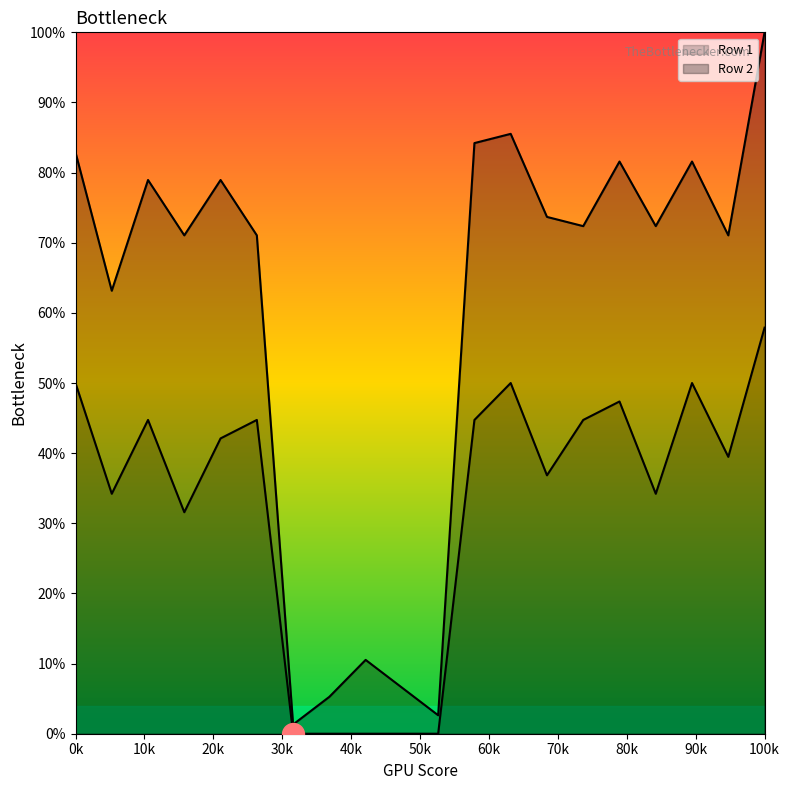

Which series reaches the minimum Y coordinate?

Row 1